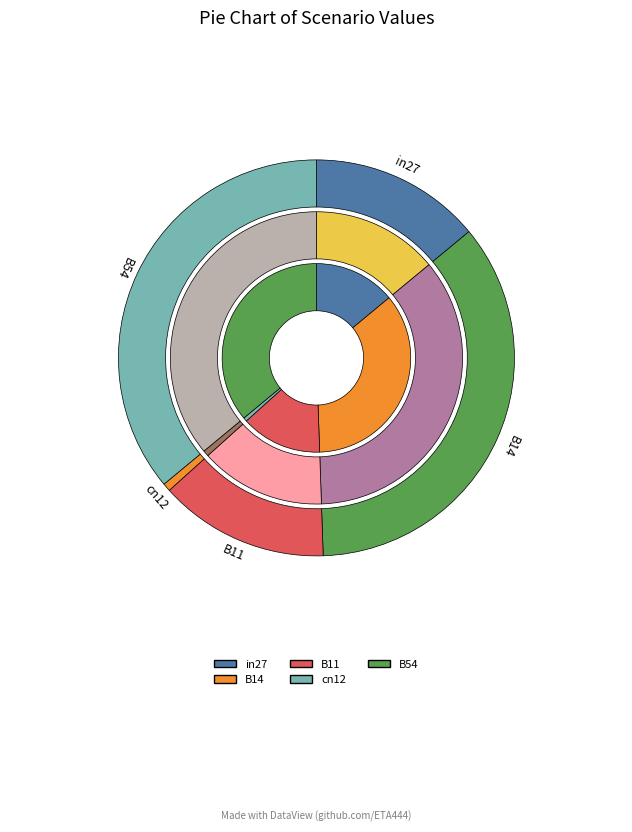

True or false: B54 accounts for 29% of the total.

False